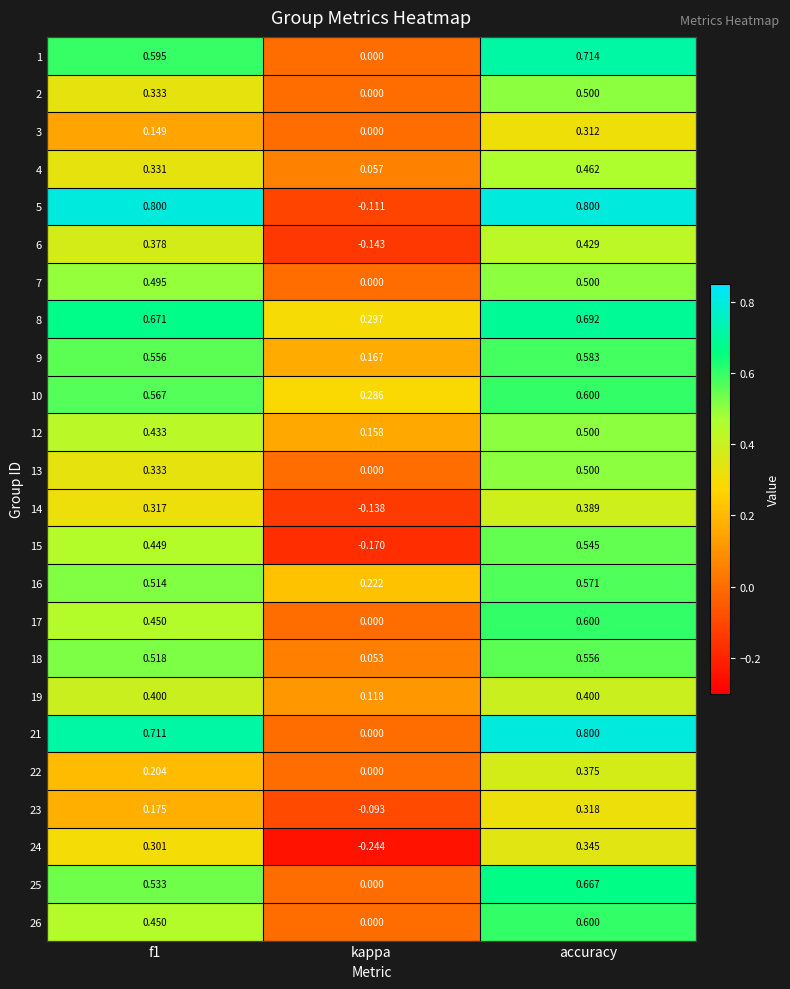

Is the value of 22 at f1 greater than the value of 10 at accuracy?

No